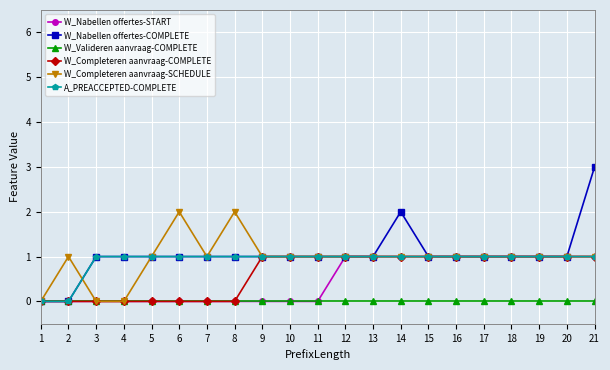

Reading right to left, transcribe all the data shown in this chart.

W_Nabellen offertes-START: 21=1	20=1	19=1	18=1	17=1	16=1	15=1	14=1	13=1	12=1	11=0	10=0	9=0	8=0	7=0	6=0	5=0	4=0	3=0	2=0	1=0
W_Nabellen offertes-COMPLETE: 21=3	20=1	19=1	18=1	17=1	16=1	15=1	14=2	13=1	12=1	11=1	10=1	9=1	8=1	7=1	6=1	5=1	4=1	3=1	2=0	1=0
W_Valideren aanvraag-COMPLETE: 21=0	20=0	19=0	18=0	17=0	16=0	15=0	14=0	13=0	12=0	11=0	10=0	9=0	8=0	7=0	6=0	5=0	4=0	3=0	2=0	1=0
W_Completeren aanvraag-COMPLETE: 21=1	20=1	19=1	18=1	17=1	16=1	15=1	14=1	13=1	12=1	11=1	10=1	9=1	8=0	7=0	6=0	5=0	4=0	3=0	2=0	1=0
W_Completeren aanvraag-SCHEDULE: 21=1	20=1	19=1	18=1	17=1	16=1	15=1	14=1	13=1	12=1	11=1	10=1	9=1	8=2	7=1	6=2	5=1	4=0	3=0	2=1	1=0
A_PREACCEPTED-COMPLETE: 21=1	20=1	19=1	18=1	17=1	16=1	15=1	14=1	13=1	12=1	11=1	10=1	9=1	8=1	7=1	6=1	5=1	4=1	3=1	2=0	1=0